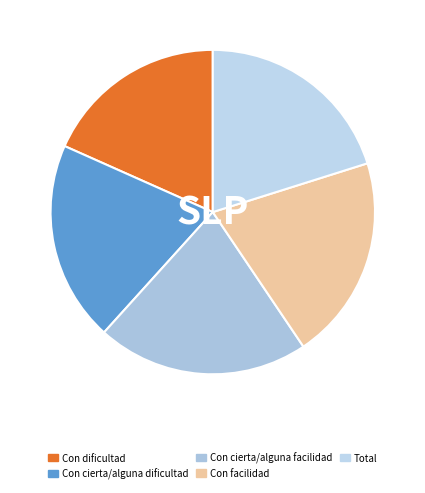

What is the total percentage of Con facilidad and Total?

40.6%